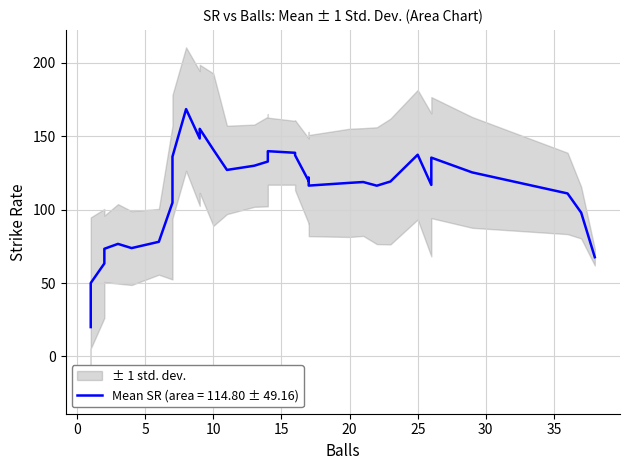

Which series has the widest spread of values?

SR